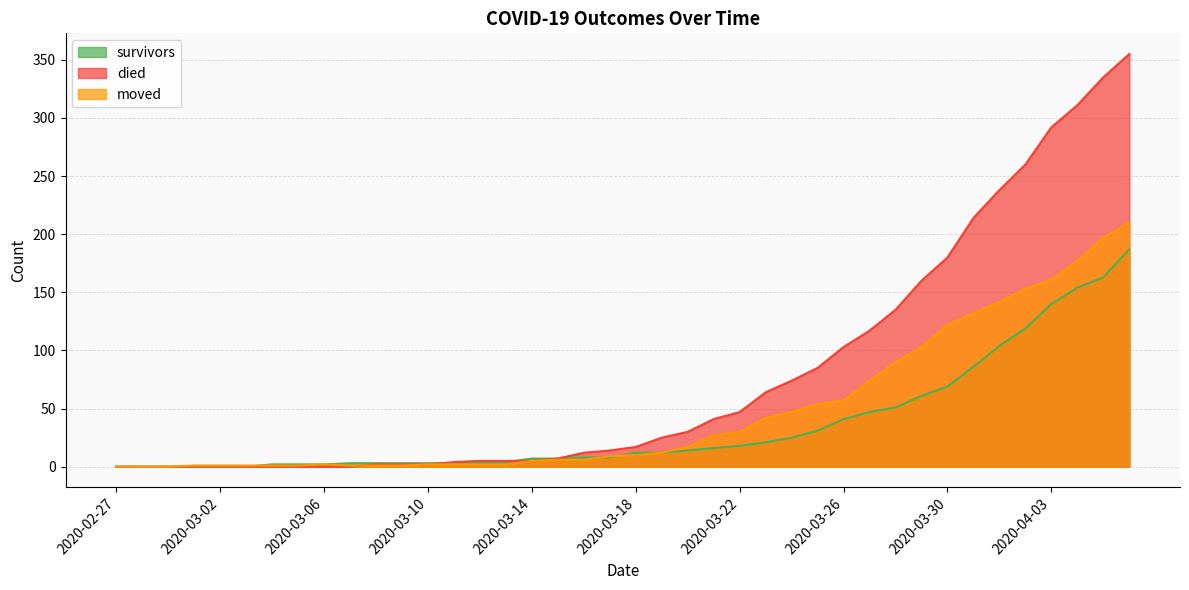

At which category is the sum across all series the highest?

2020-04-06